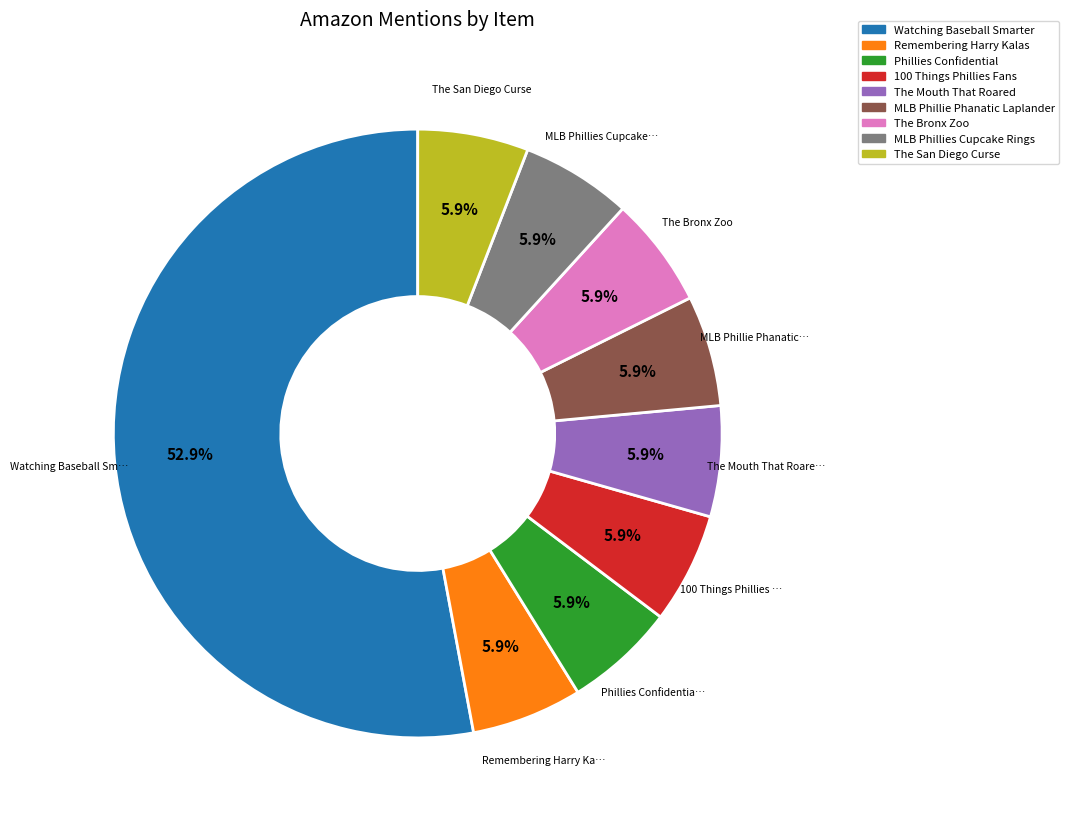

Is there any slice that represents more than half of the pie?

Yes